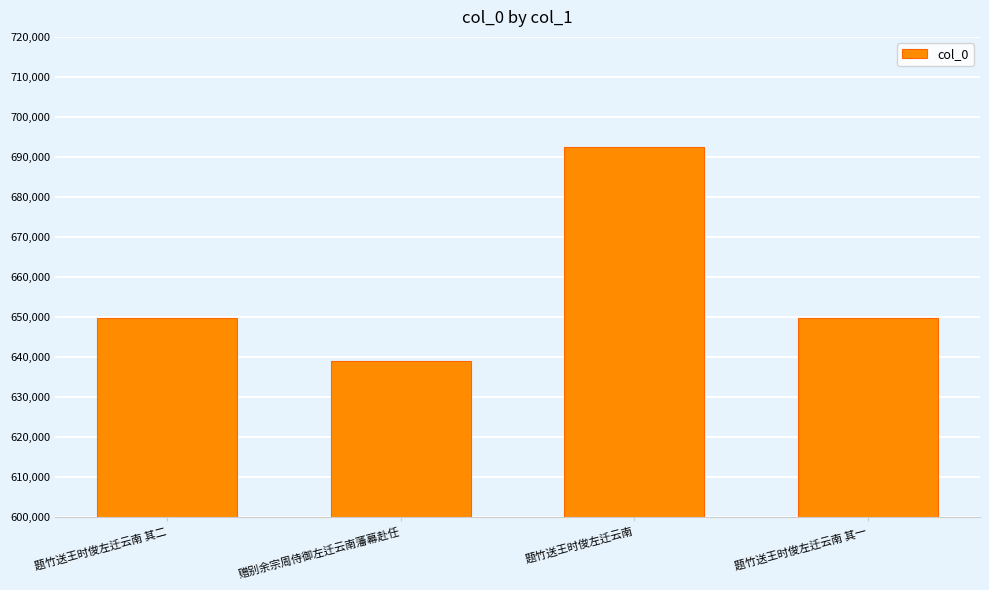

The chart shows a value of 649825 at 题竹送王时俊左迁云南 其一. True or false?

True